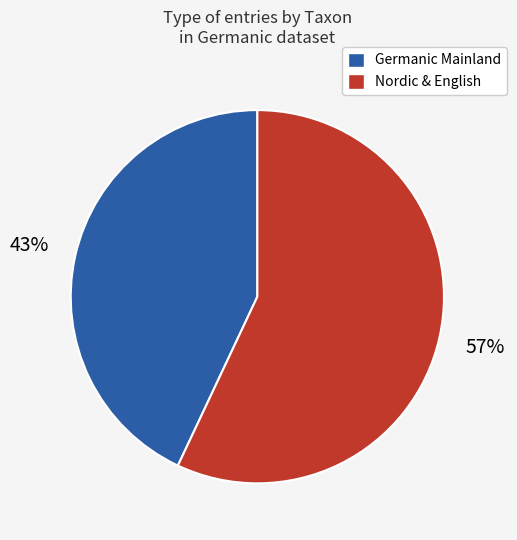

Does any single category account for the majority?

Yes